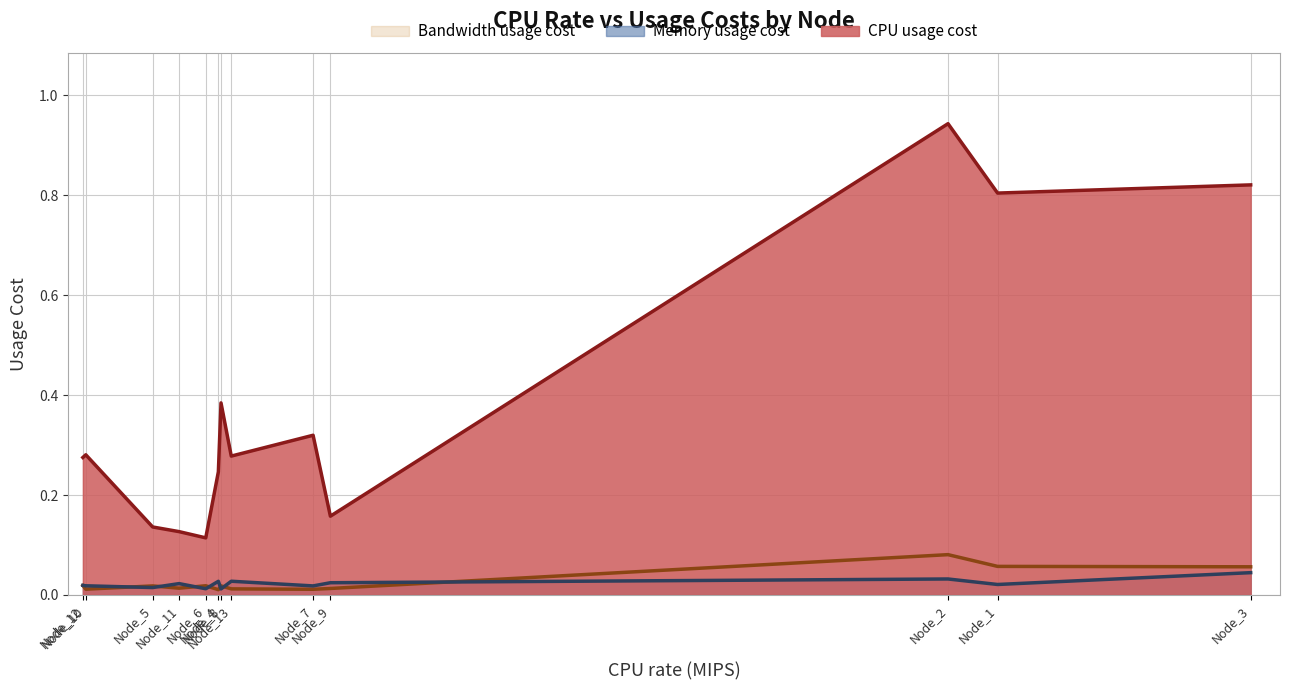

At which category is the sum across all series the highest?

Node_2